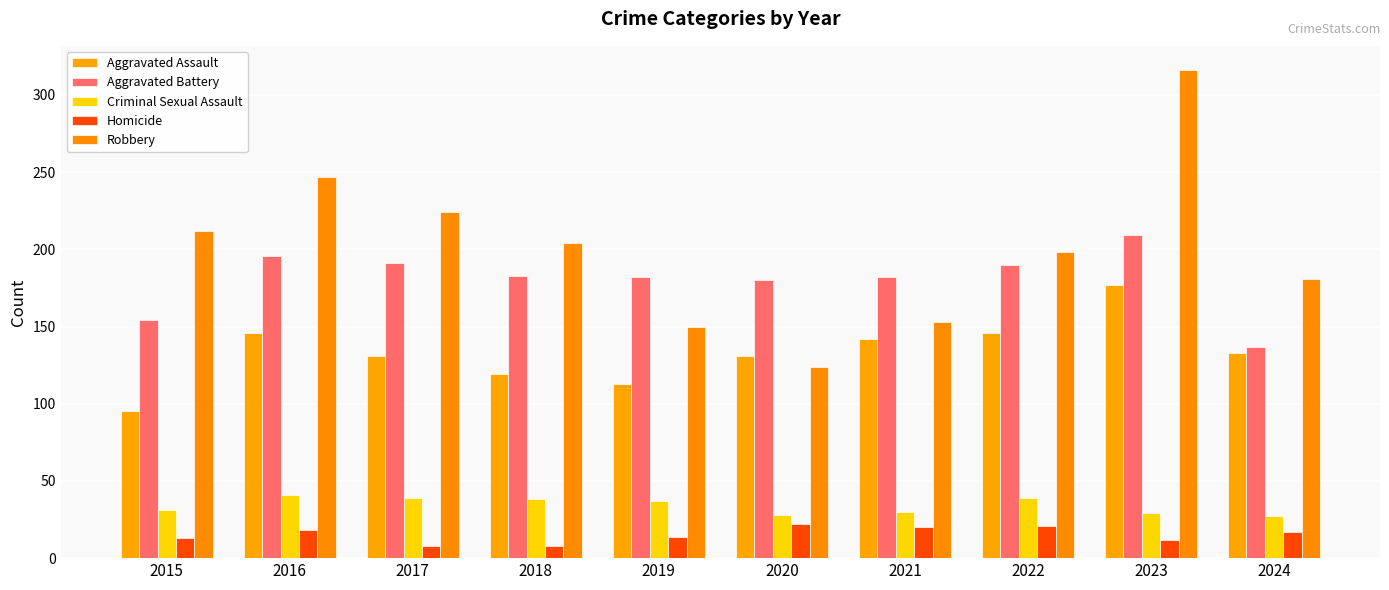

How many groups of bars are there?

10